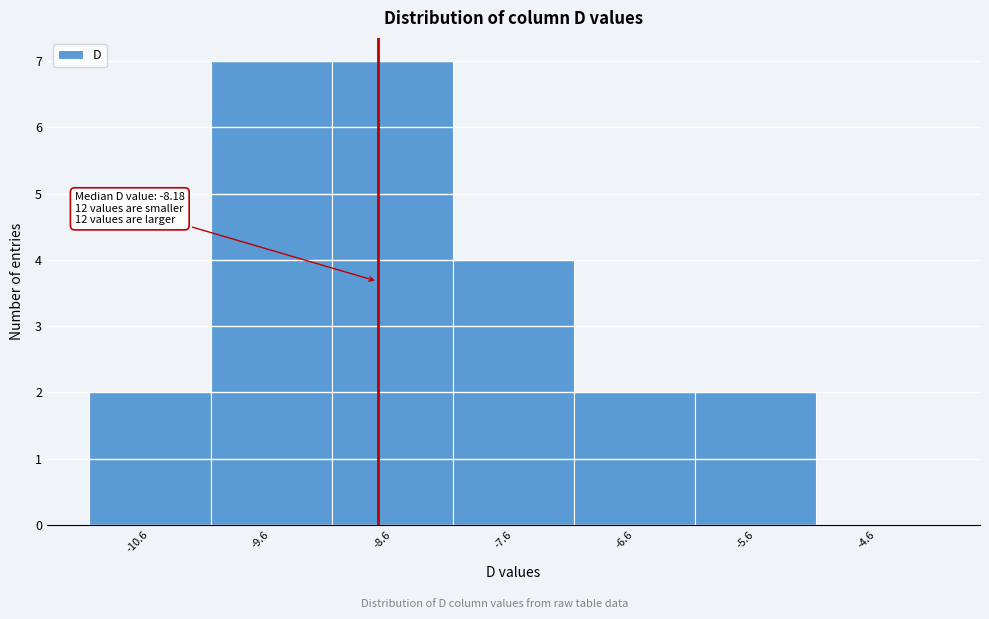

Reading right to left, transcribe all the data shown in this chart.

-4.6=0	-5.6=2	-6.6=2	-7.6=4	-8.6=7	-9.6=7	-10.6=2